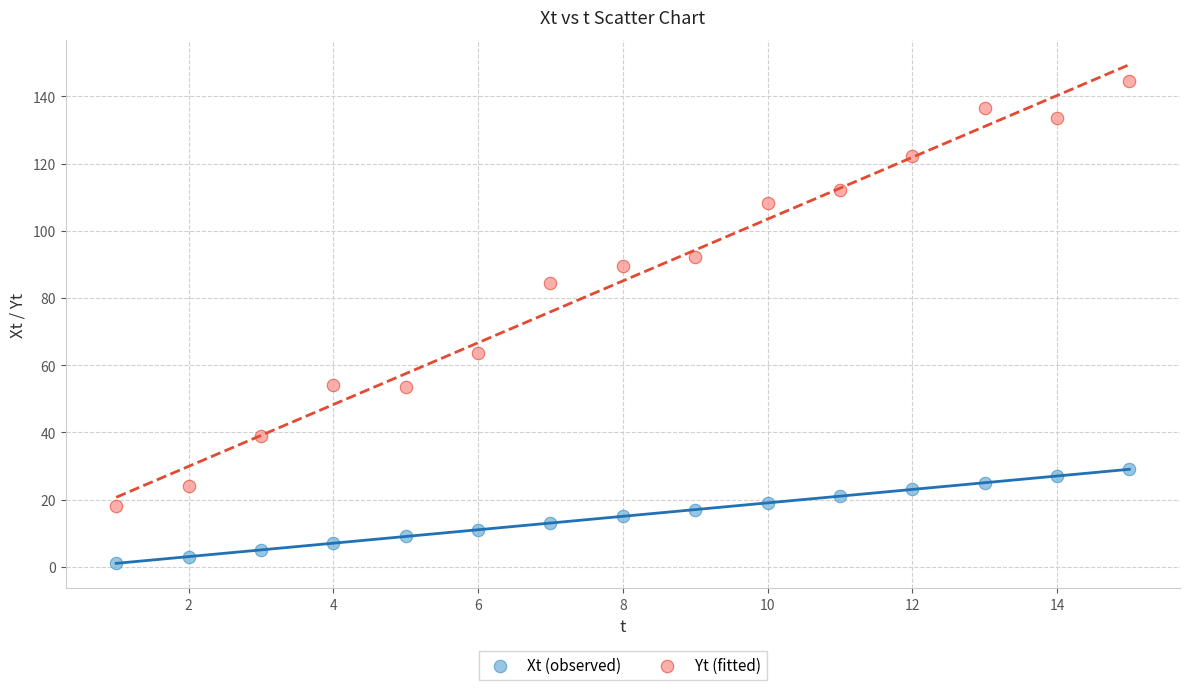

Which series contains the lowest Y value?

Xt (observed)